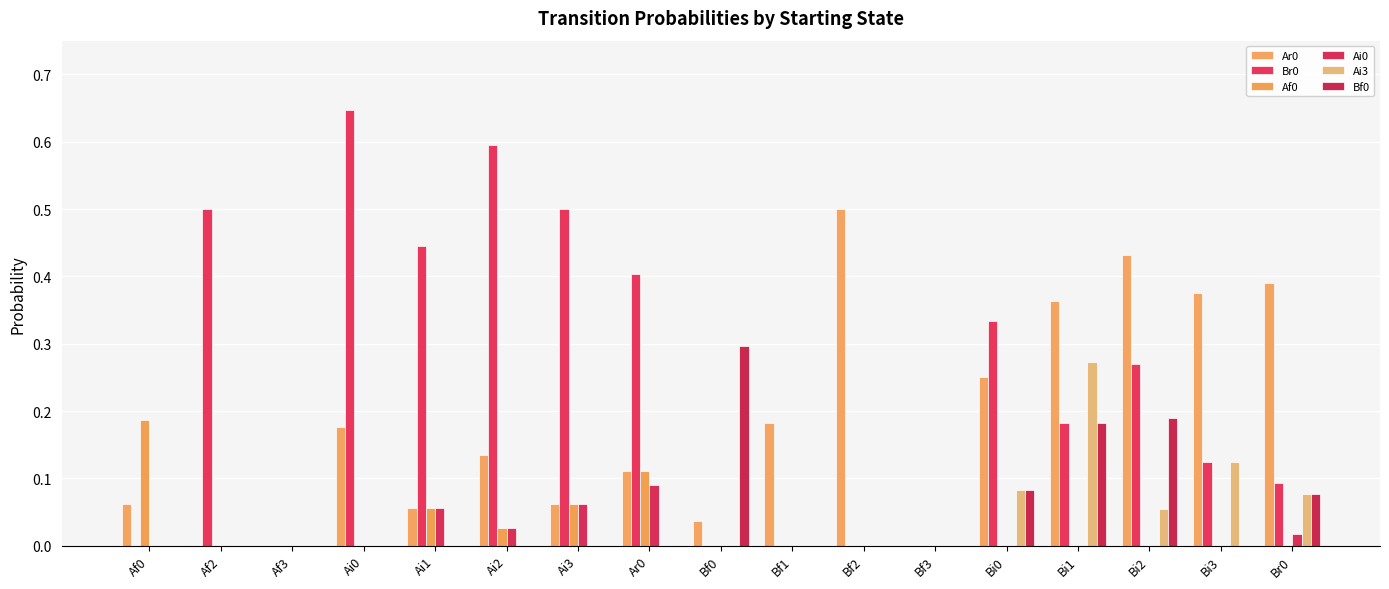

How many categories are shown in the chart?

17